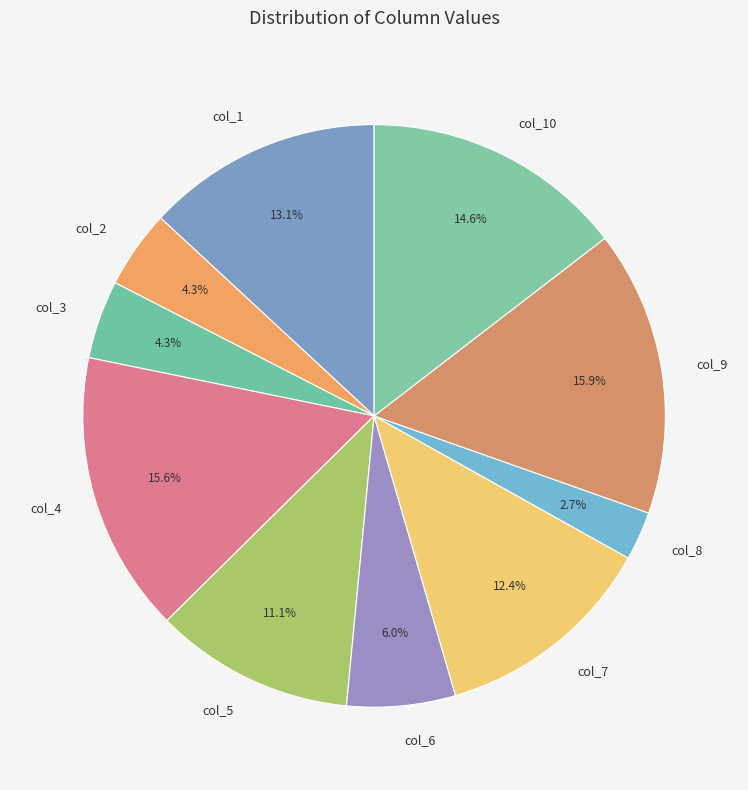

Does col_2 represent more than half of the total?

No